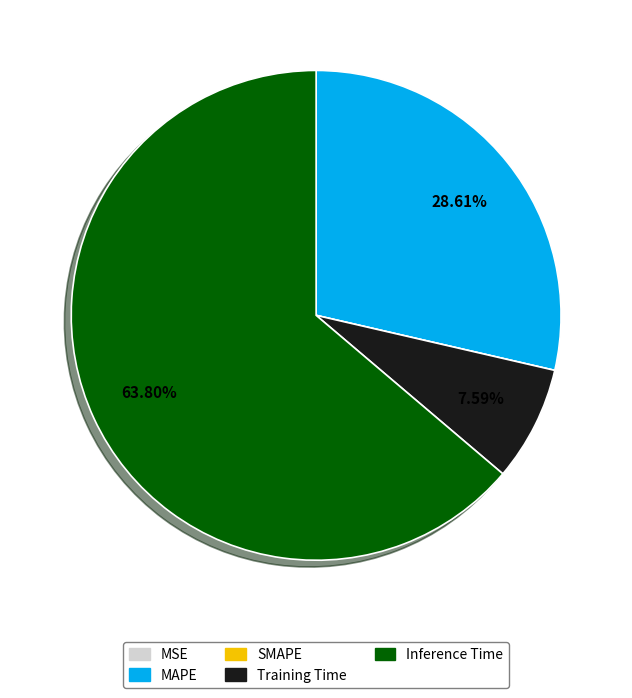

Which category has the biggest portion of the pie?

Inference Time